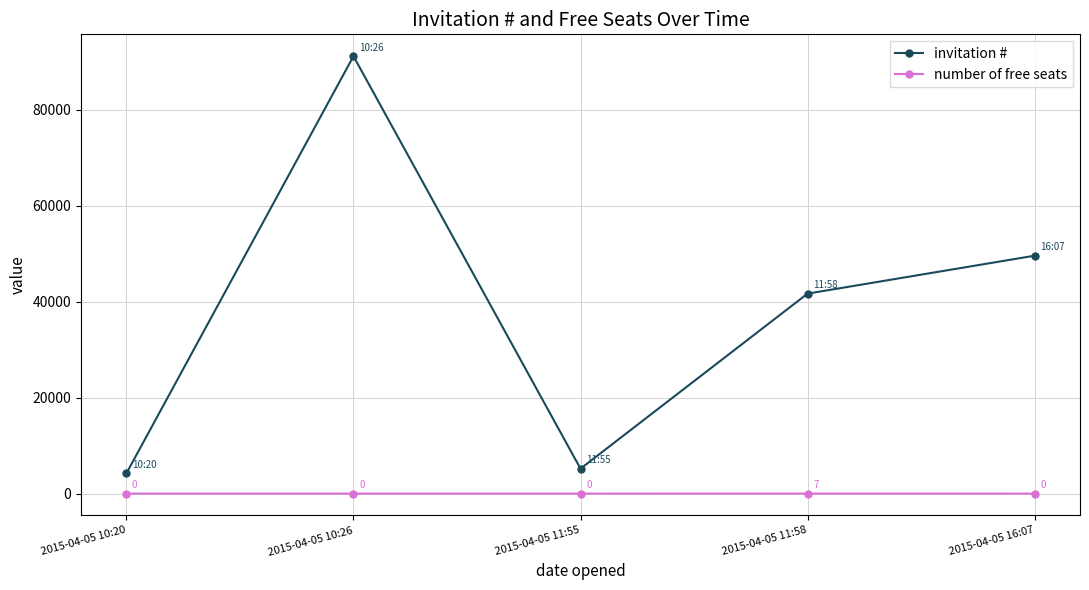

At which label does invitation # reach its peak?

2015-04-05 10:26